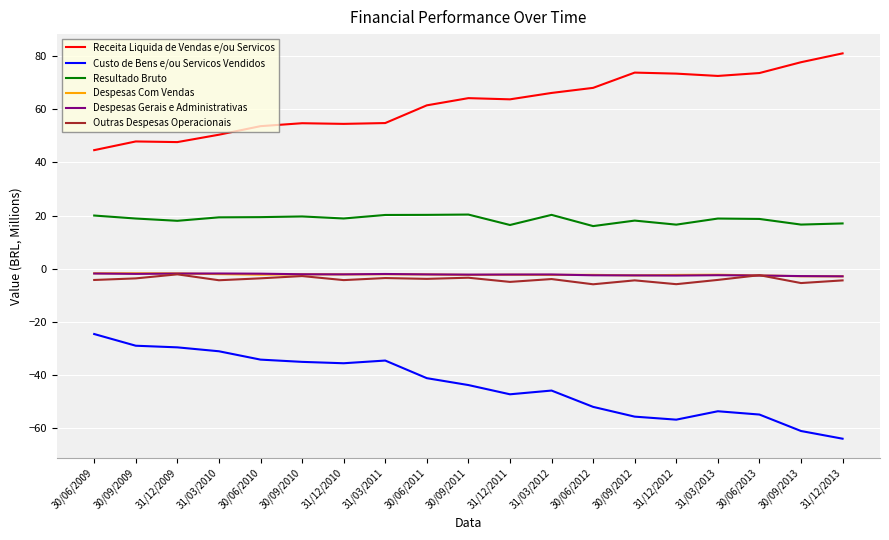

True or false: Custo de Bens e/ou Servicos Vendidos and Receita Liquida de Vendas e/ou Servicos cross at least once.

False